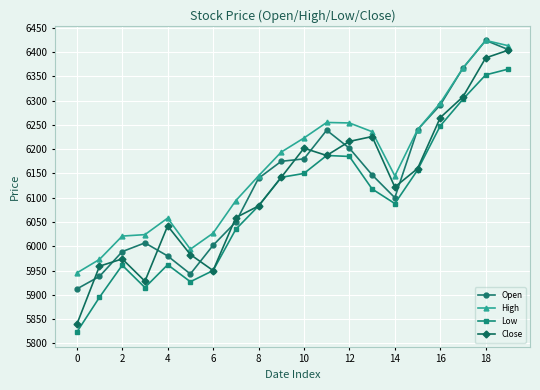

What is the value of the High point at the 17th from the left?

6295